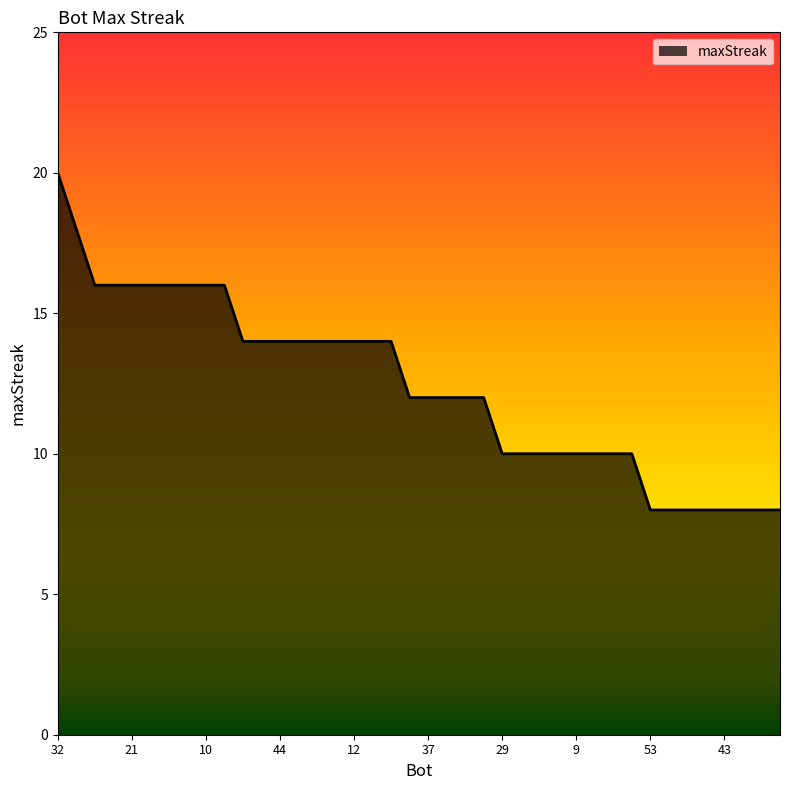

What is the greatest value displayed?

20